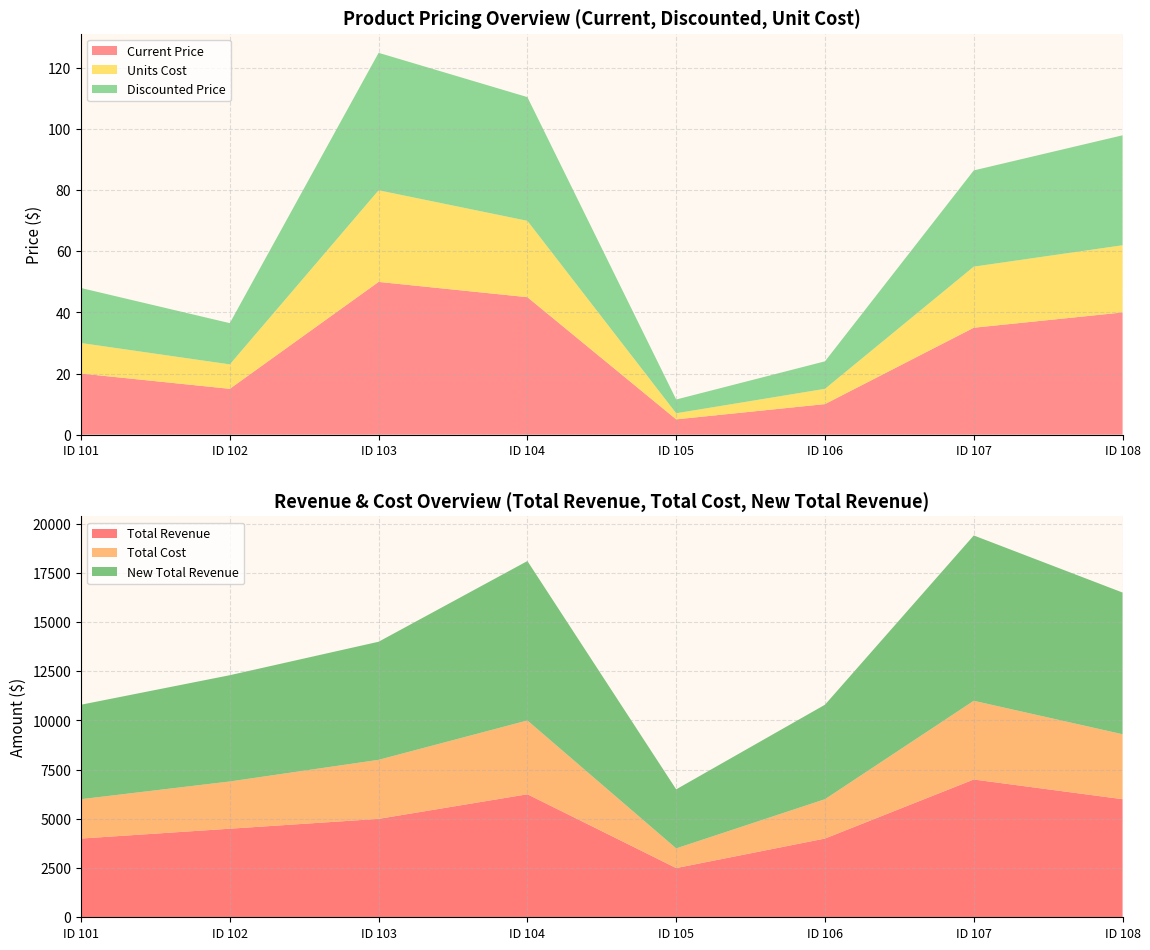

Reading left to right, extract all data points from this chart.

Current Price: Widget A=20.0	Widget B=15.0	Gadget X=50.0	Gadget Y=45.0	Thingam Ajig=5.0	Doodad=10.0	Gizmoz=35.0	Gizmoz=40.0
Units Cost: Widget A=10.0	Widget B=8.0	Gadget X=30.0	Gadget Y=25.0	Thingam Ajig=2.0	Doodad=5.0	Gizmoz=20.0	Gizmoz=22.0
Discounted Price: Widget A=18.0	Widget B=13.5	Gadget X=45.0	Gadget Y=40.5	Thingam Ajig=4.5	Doodad=9.0	Gizmoz=31.5	Gizmoz=36.0